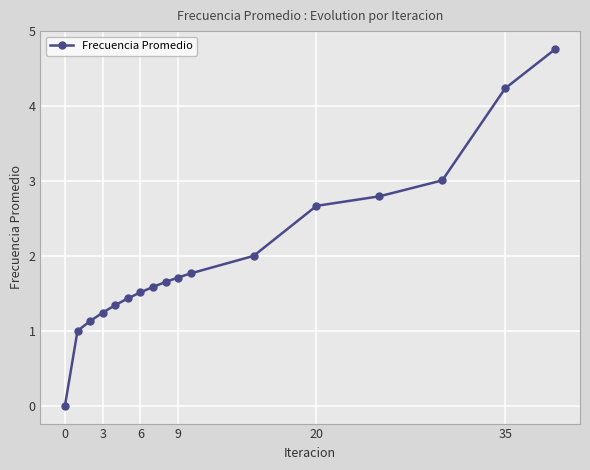

What is the difference between the maximum and second lowest values?

3.8